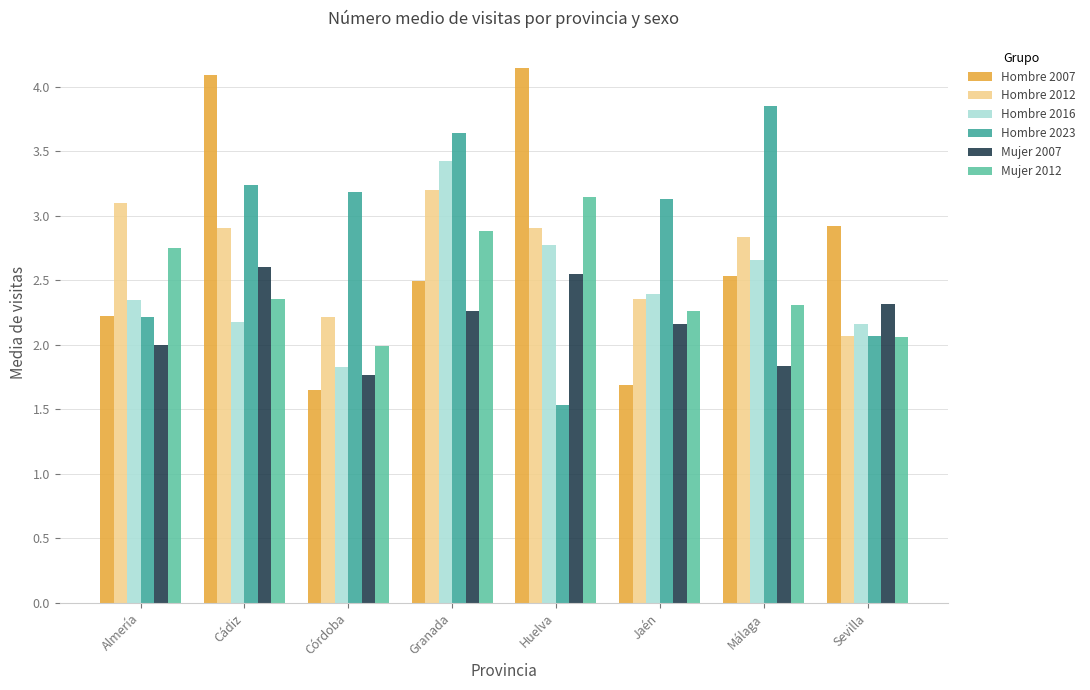

At which category is the sum across all series the highest?

Granada